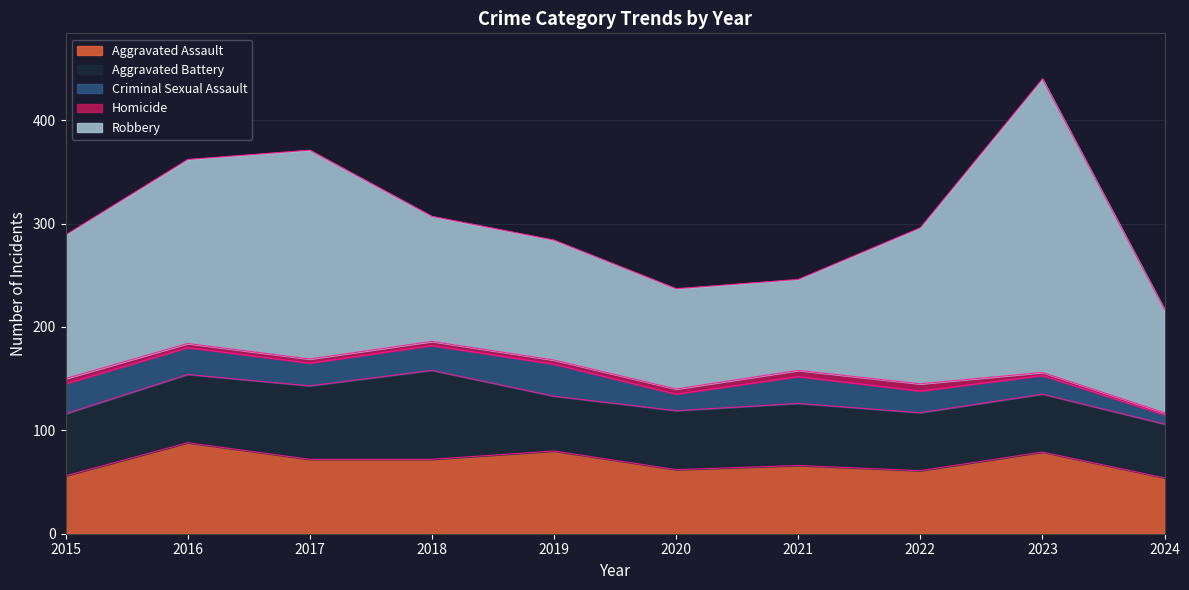

At which label does Aggravated Assault reach its peak?

2016